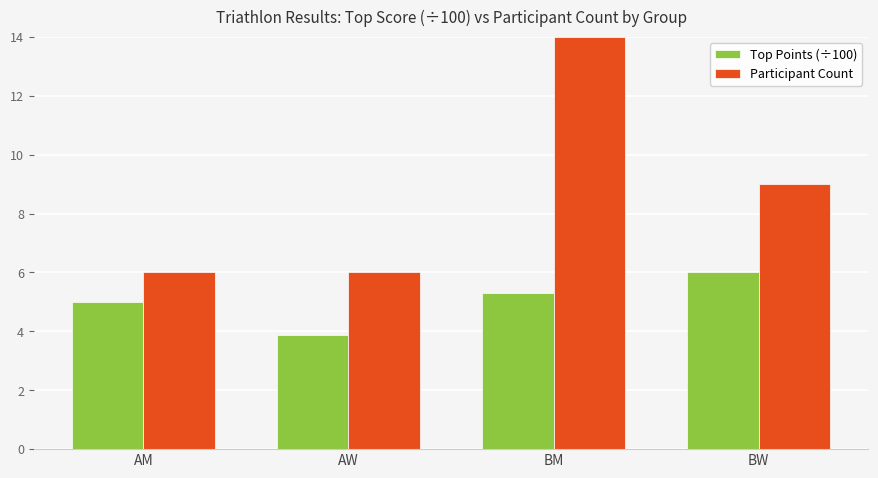

True or false: Top Points (÷100) has a value of 5.0 at AM.

True